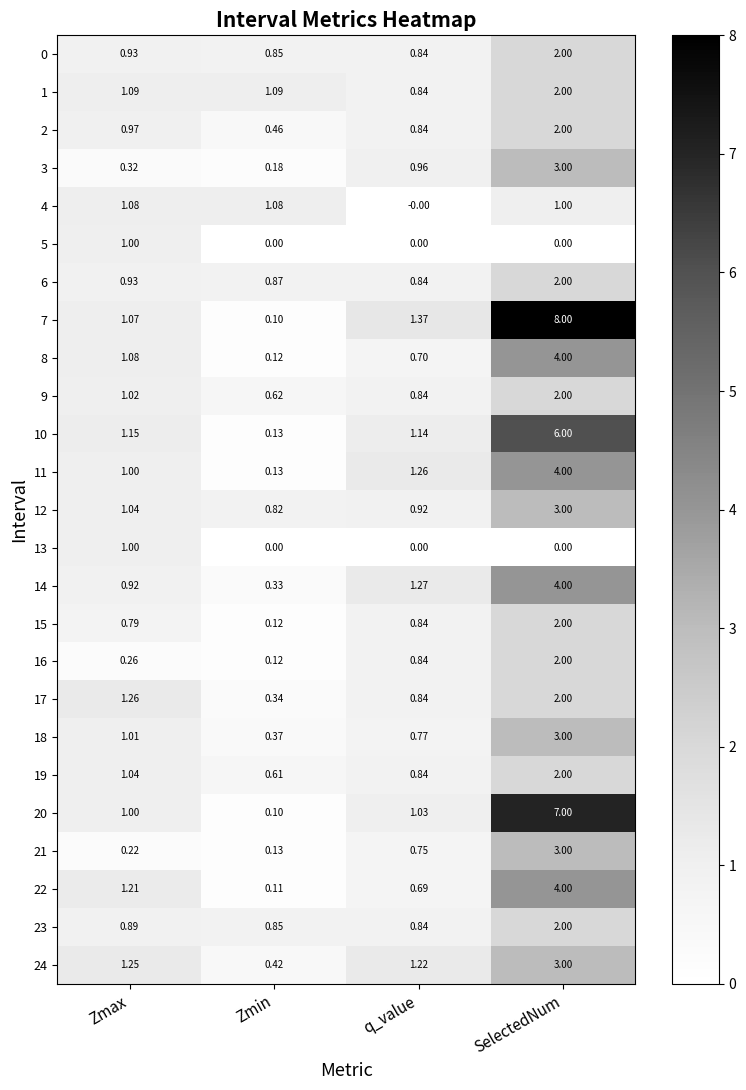

List the labels in order of 17 value, largest first.

SelectedNum, Zmax, q_value, Zmin